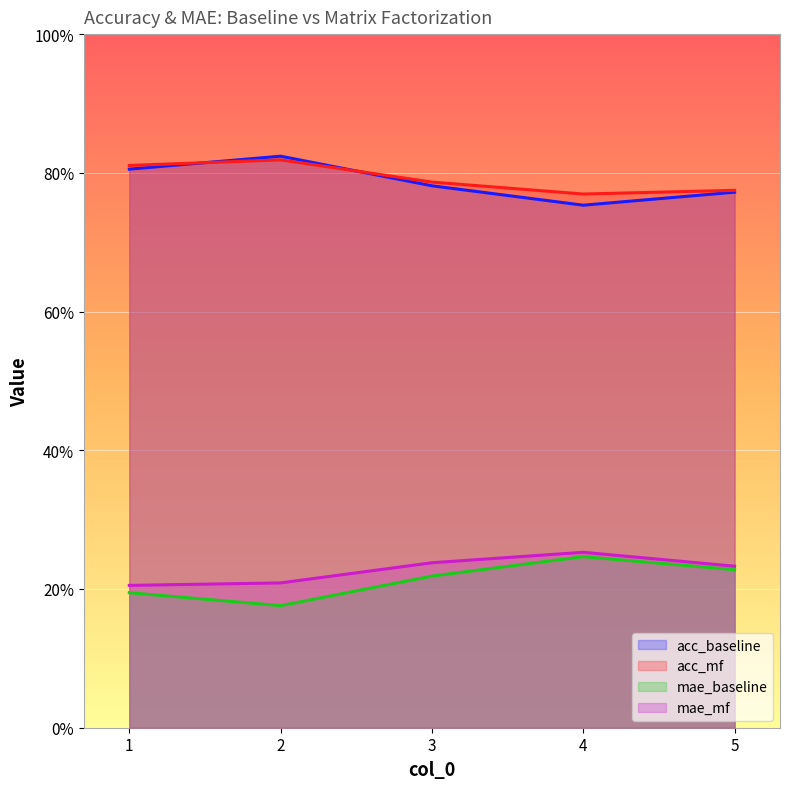

What is the value of the mae_mf point at the 5th from the left?

0.2